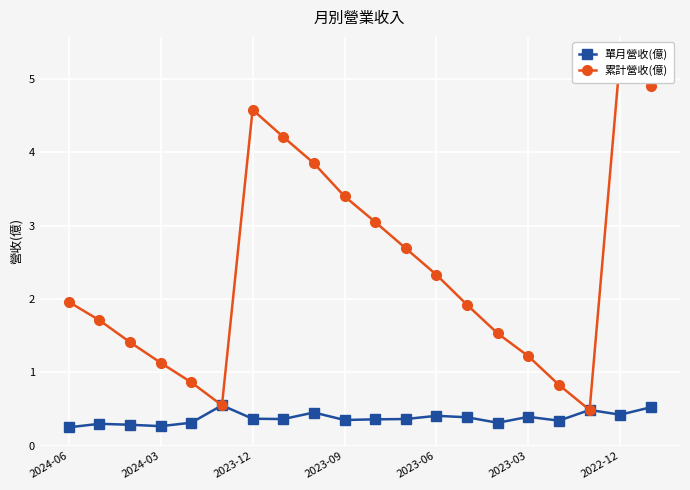

Count the 單月營收(億) values in the range 0 to 1.

20